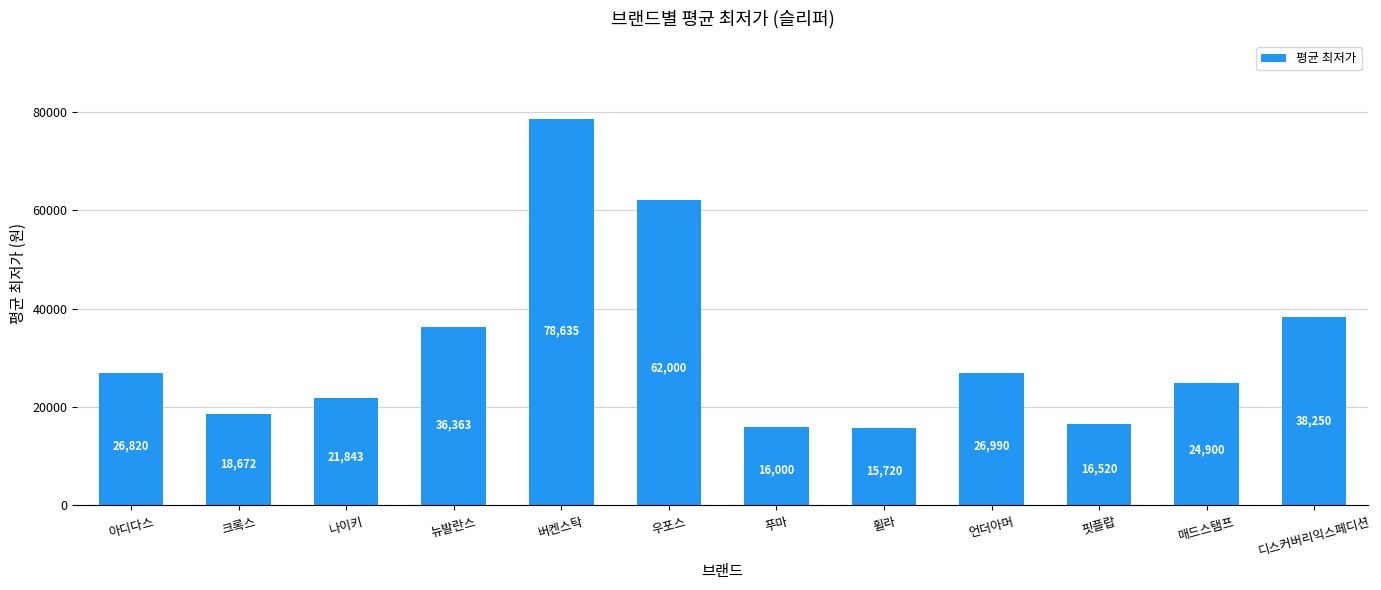

Which has a higher value, 버켄스탁 or 푸마?

버켄스탁